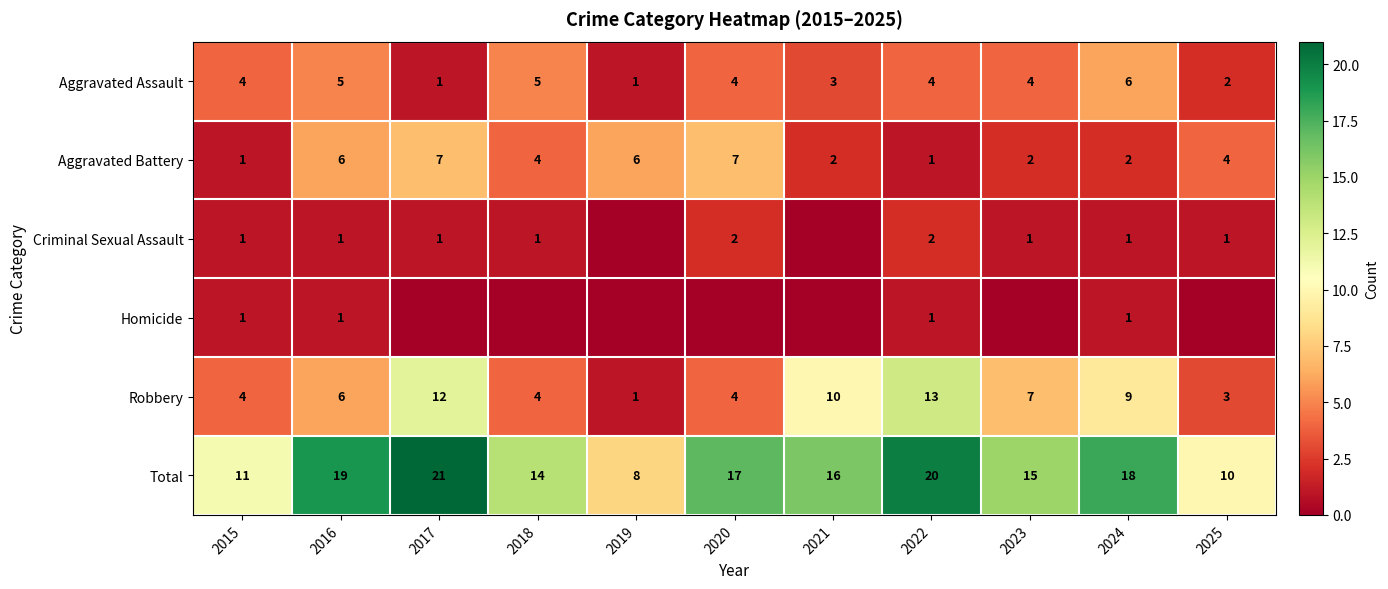

Which category has the highest value across all series?

2017